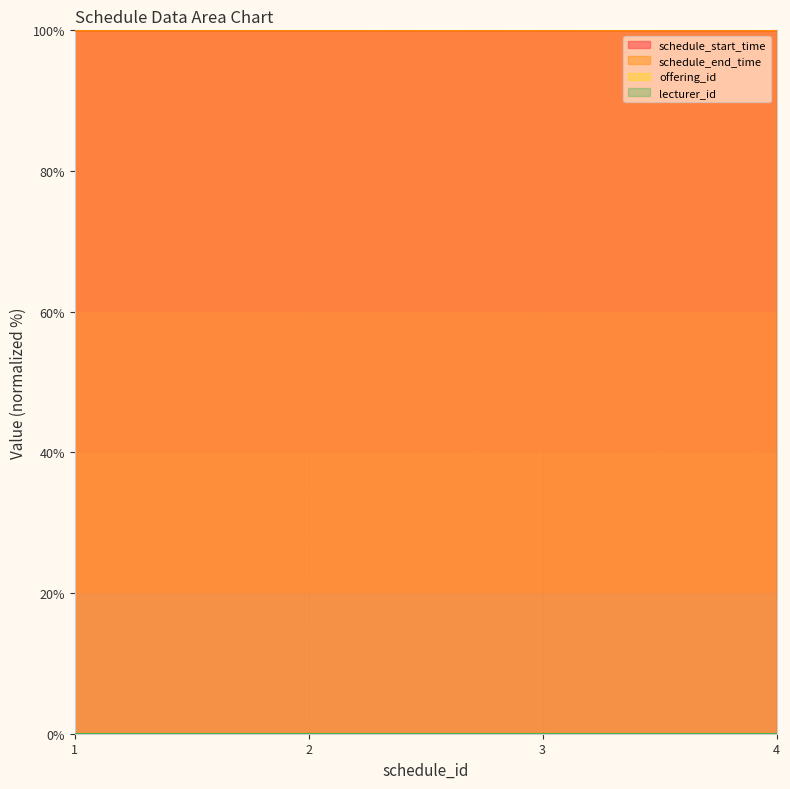

Which series changed the most between 1 and 3?

schedule_start_time